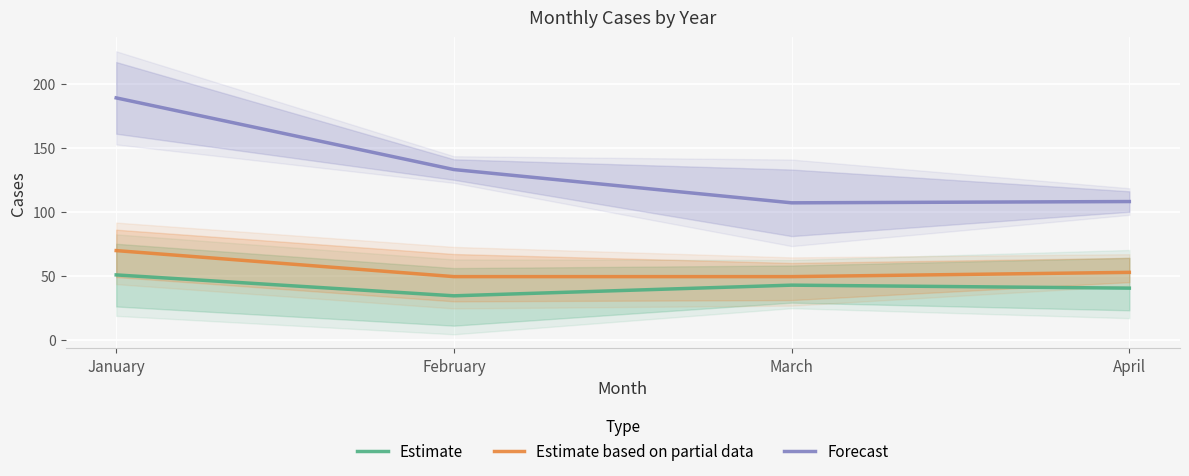

At how many categories does at least one series exceed 146?

1